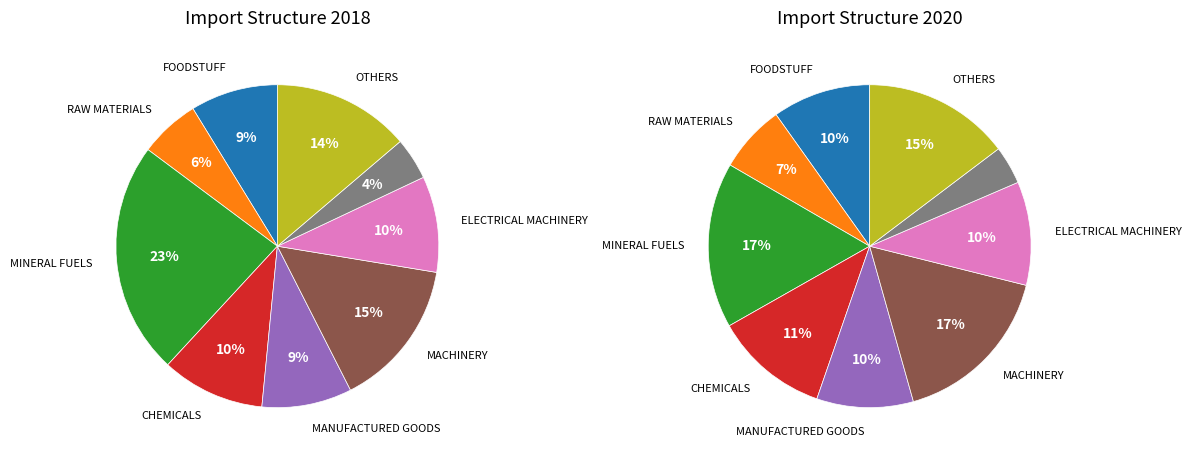

Is there a majority slice in this chart?

No